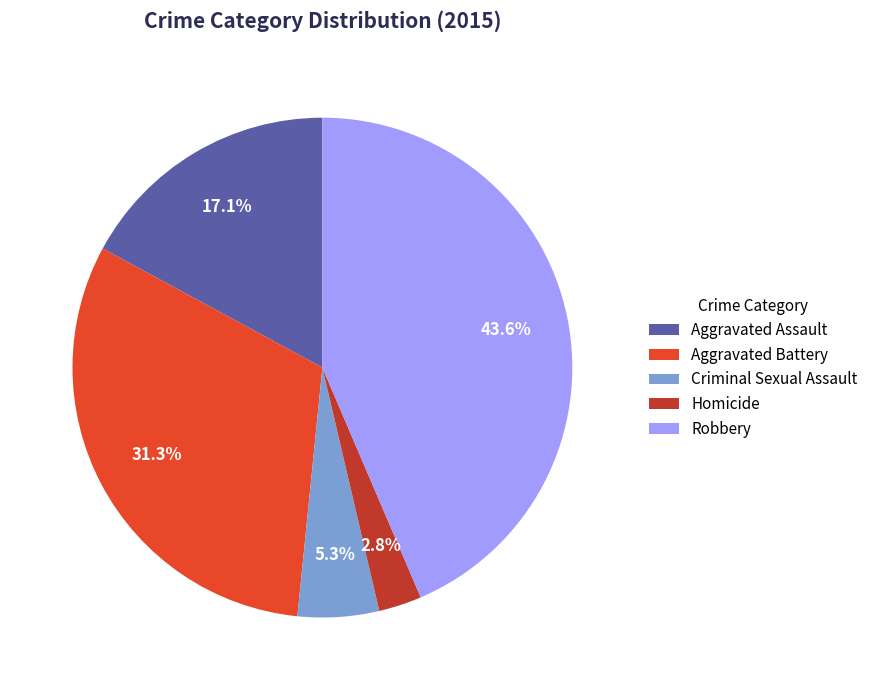

Rank the categories by value from highest to lowest.

Robbery, Aggravated Battery, Aggravated Assault, Criminal Sexual Assault, Homicide